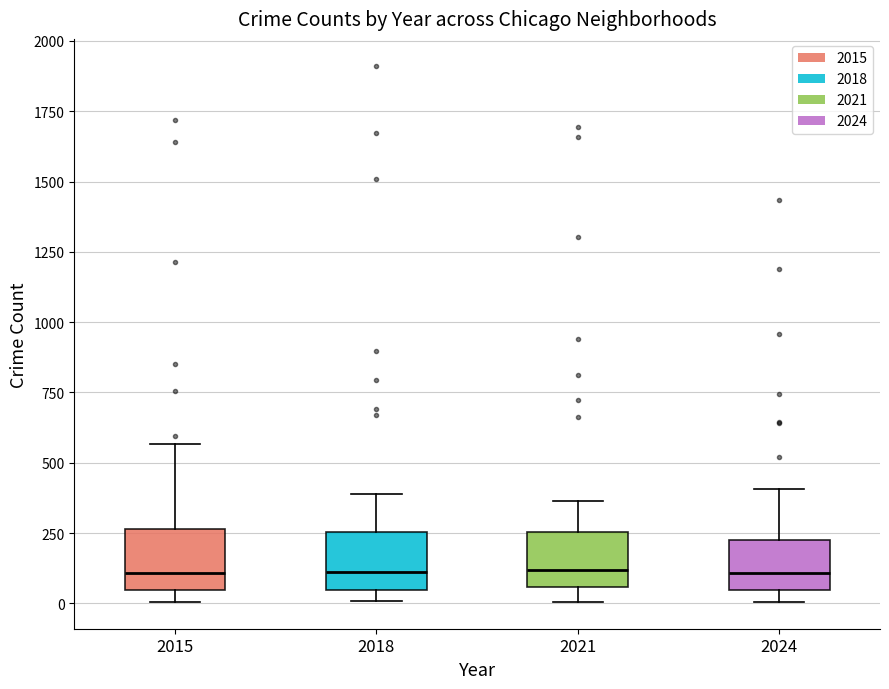

Reading left to right, transcribe this box plot: for each box, give where its median line is, the range the box spans, and where its two whiskers end, as read against the y-axis. The values are not printed on the chart, so give them approximately, as read against the axis.

2015: median 100, box 50 to 250, whiskers 0 to 550
2018: median 100, box 50 to 250, whiskers 0 to 400
2021: median 100, box 50 to 250, whiskers 0 to 350
2024: median 100, box 50 to 250, whiskers 0 to 400